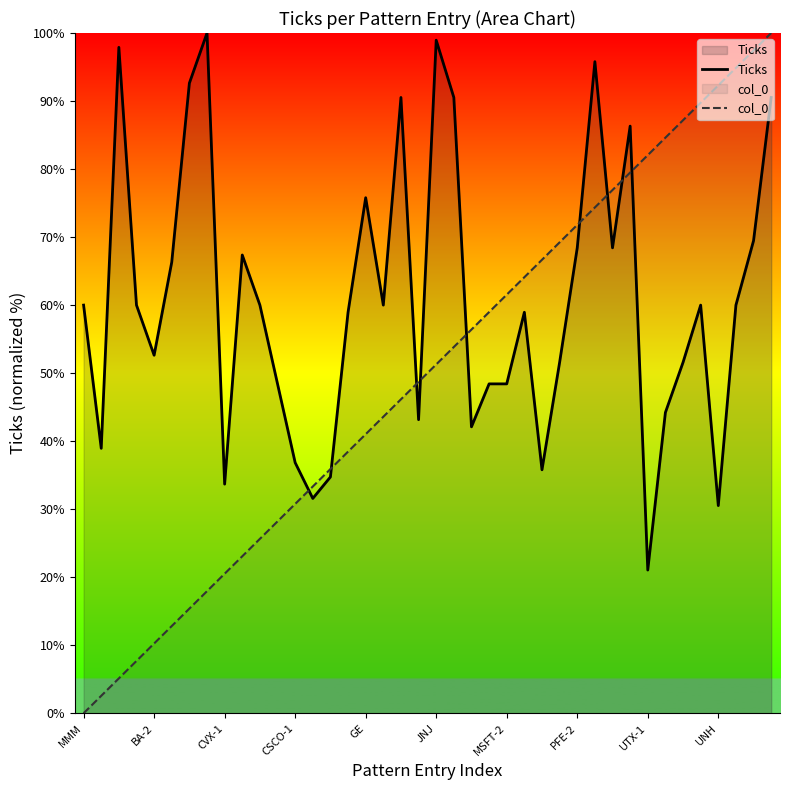

What is the difference between the maximum and second lowest values in the col_0 series?

97.4